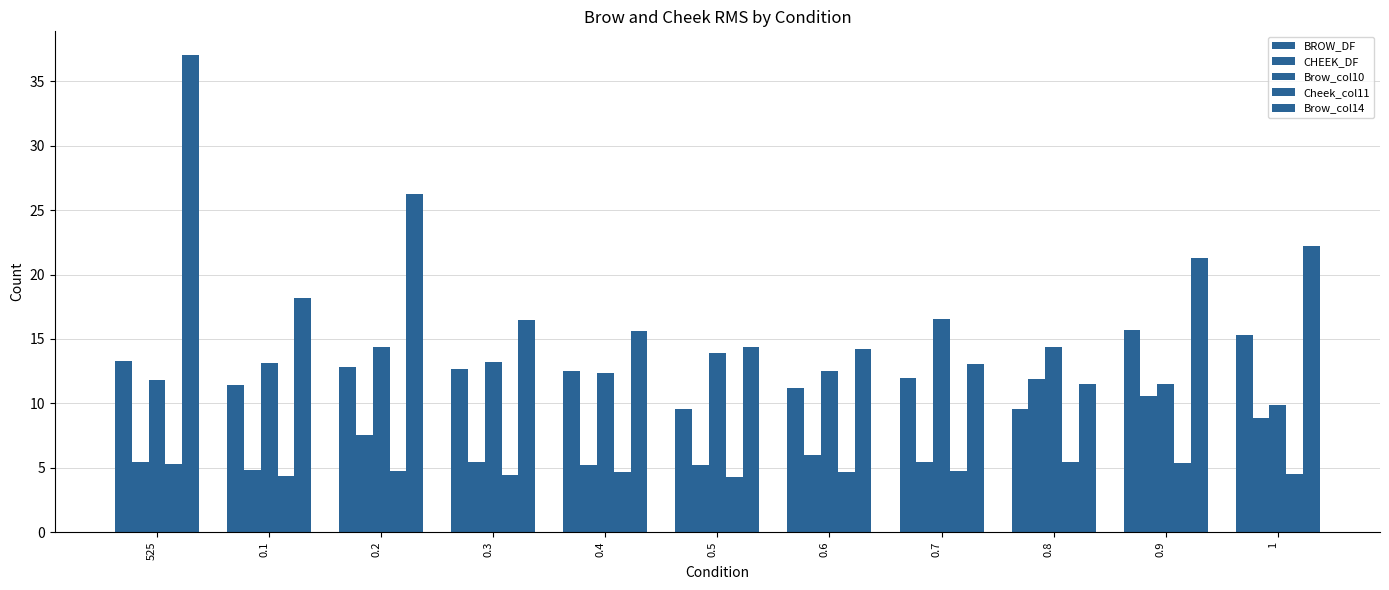

Where does the CHEEK_DF series first go above 5?

525